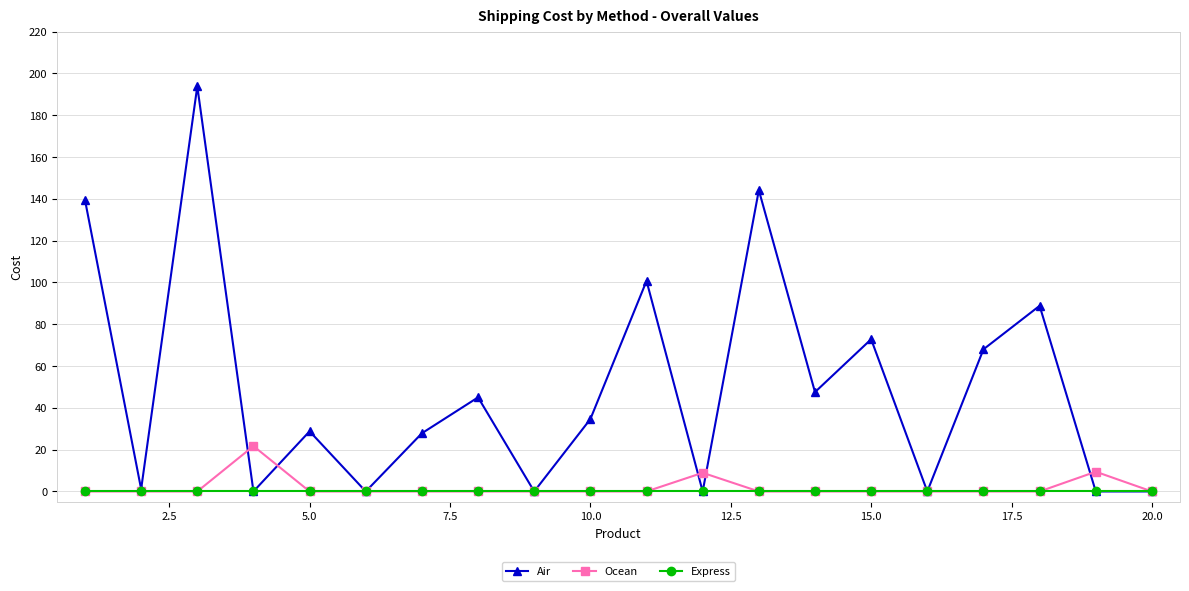

How many interior local peaks does the Air series have?

7